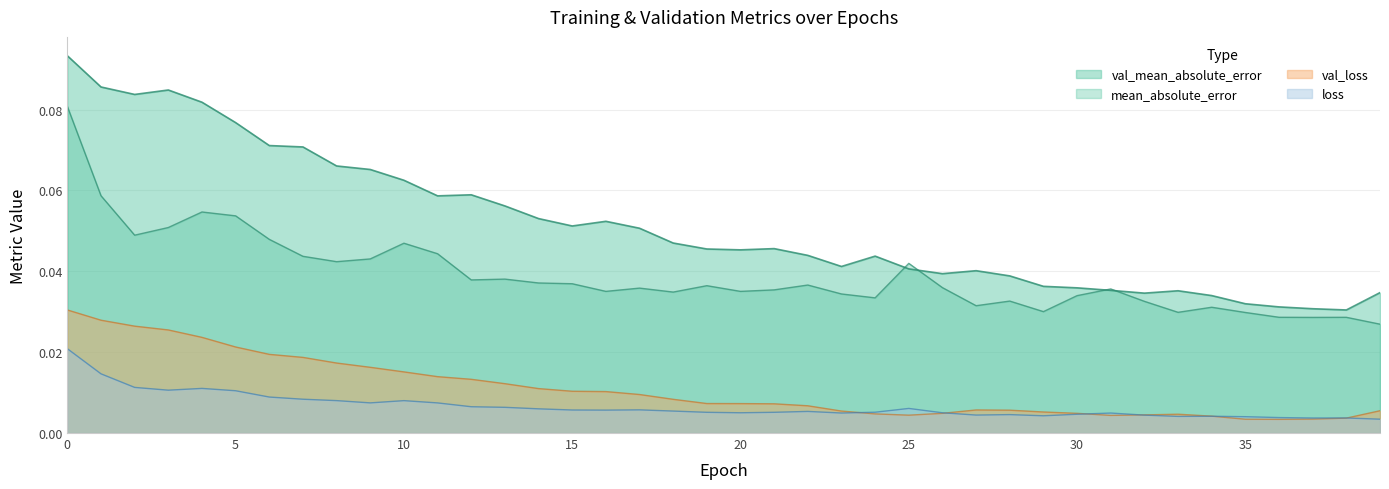

At how many categories does at least one series exceed 0?

40